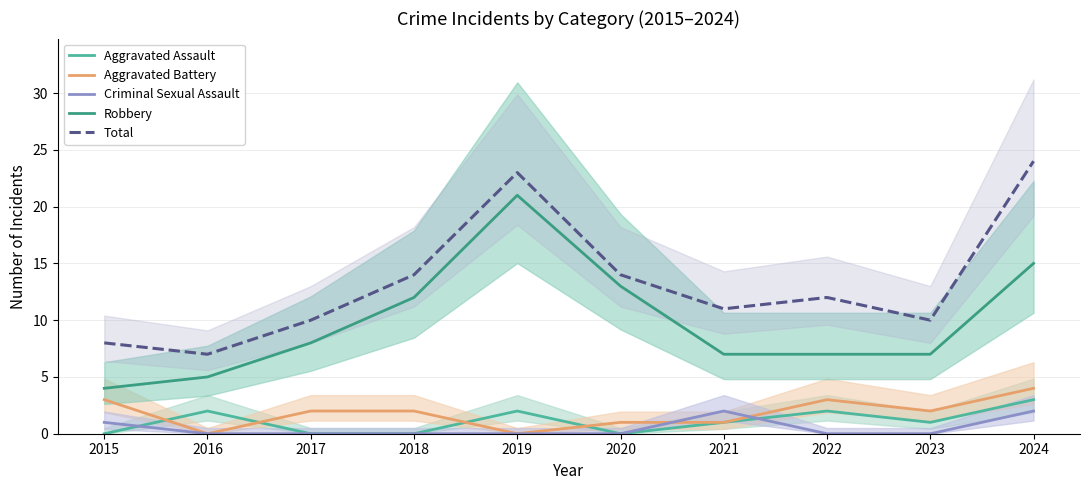

Does the chart display data point markers on the line(s)?

No